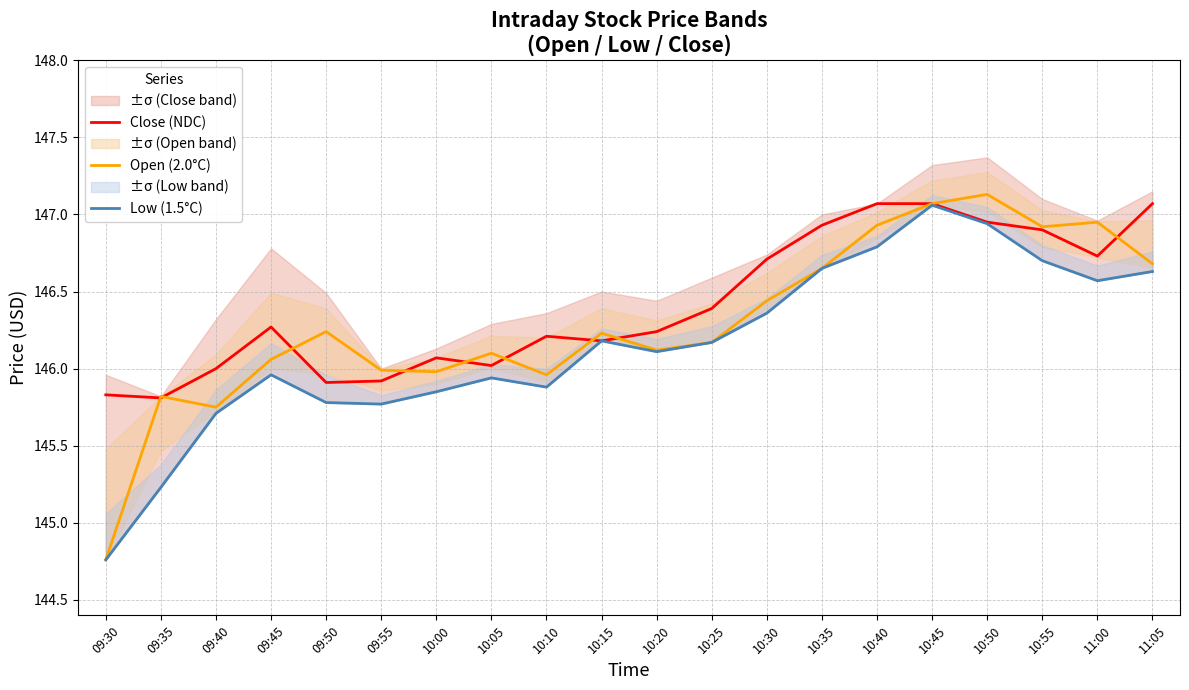

What is the greatest value displayed?

147.1